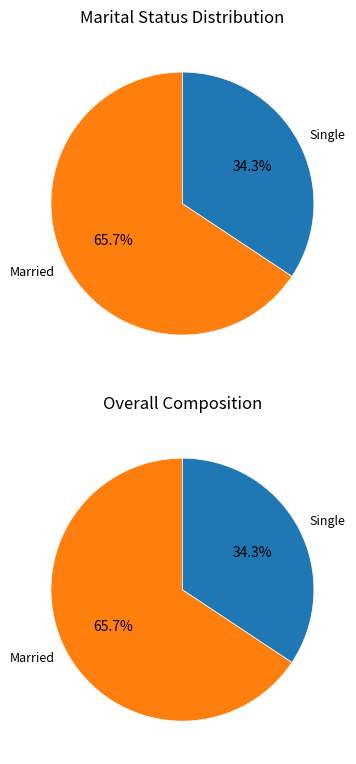

Does any single category account for the majority?

Yes